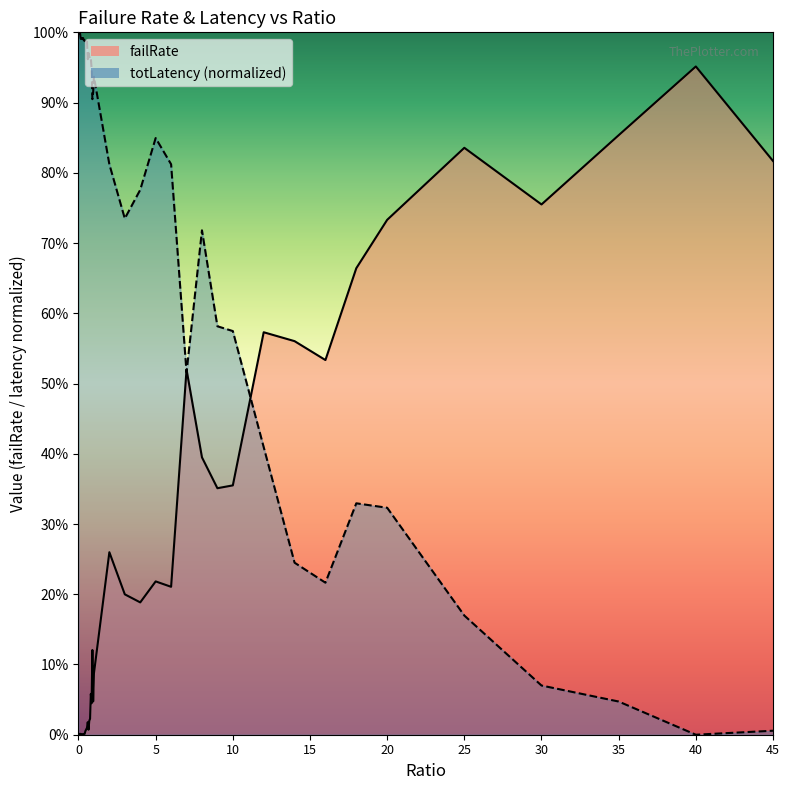

At which category is the sum across all series the highest?

8